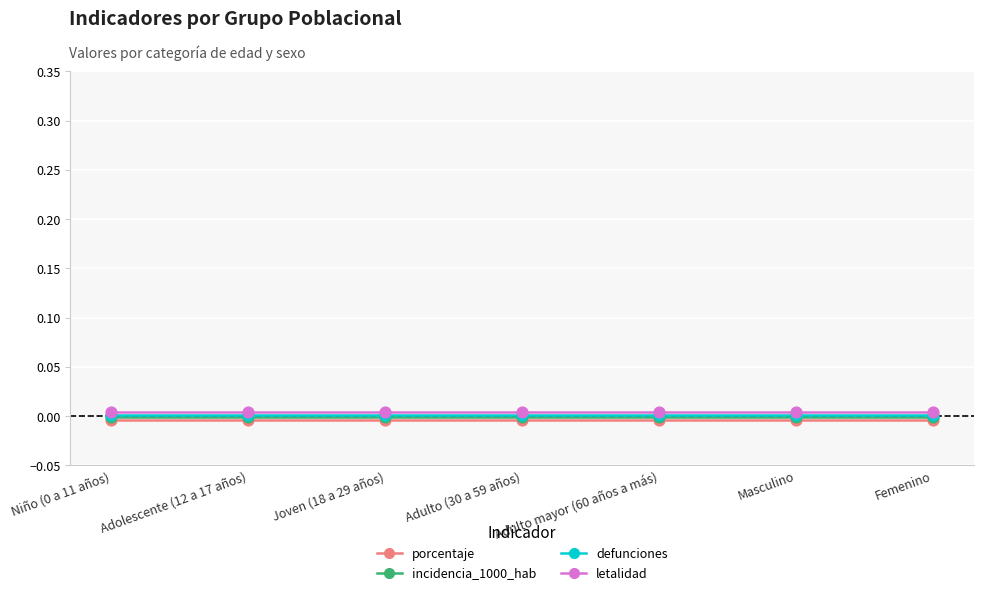

What are all the series names shown in the legend?

porcentaje, incidencia_1000_hab, defunciones, letalidad